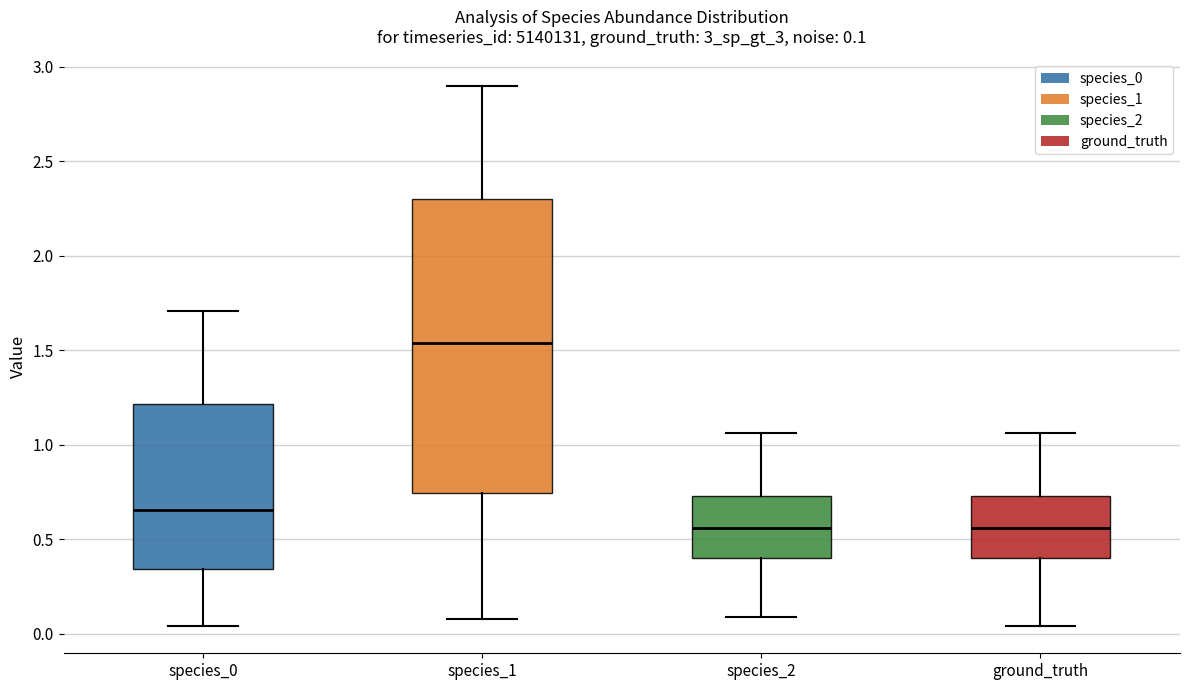

Comparing the boxes themselves (not the whiskers), which one is the tallest?

species_1